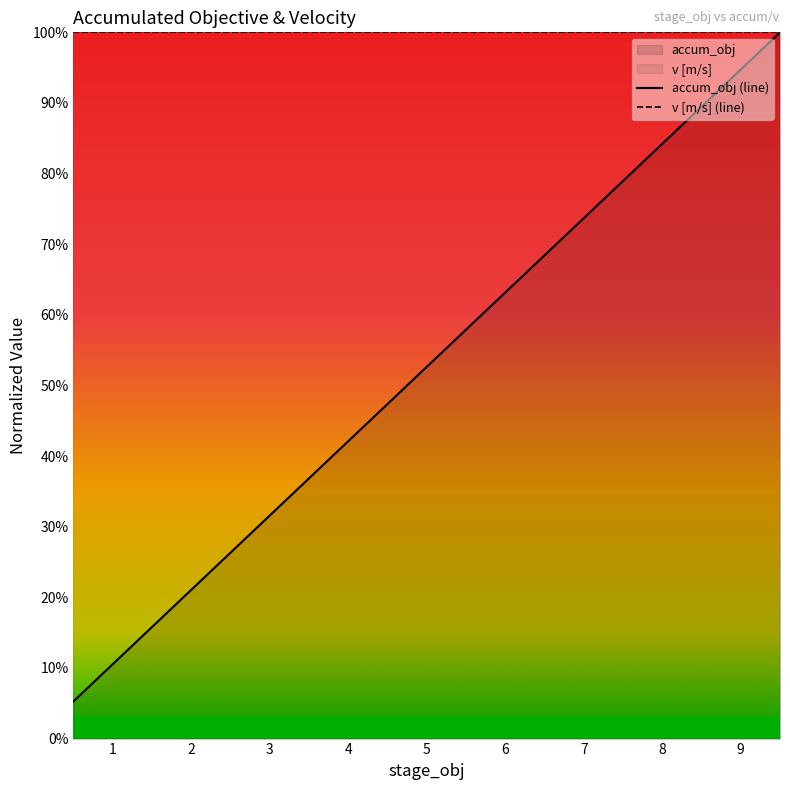

Between 10 and 15, which series saw the biggest shift?

accum_obj (line)